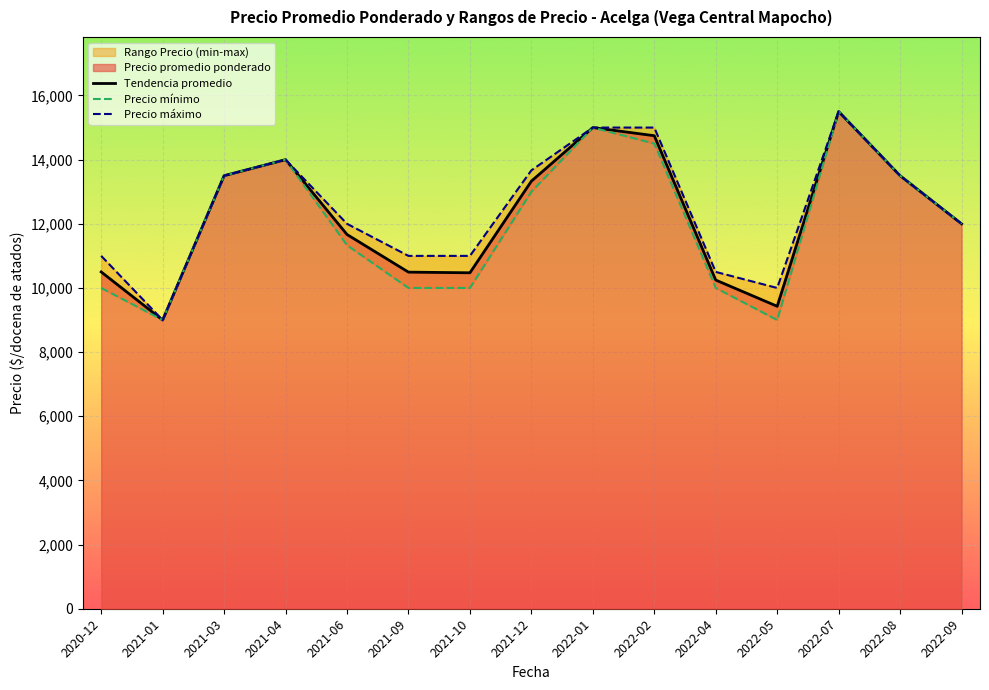

What is the maximum value for Tendencia promedio?

15500.0